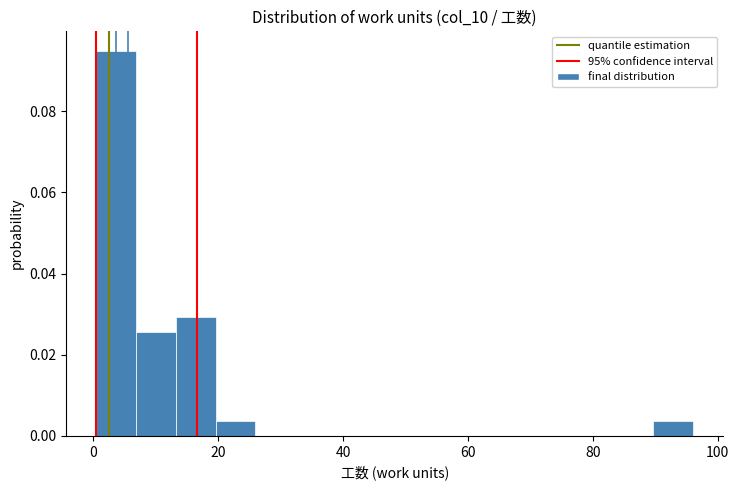

Around what value on the x-axis is the tallest bar? Give the approximate position of its centre, as read against the axis.

4